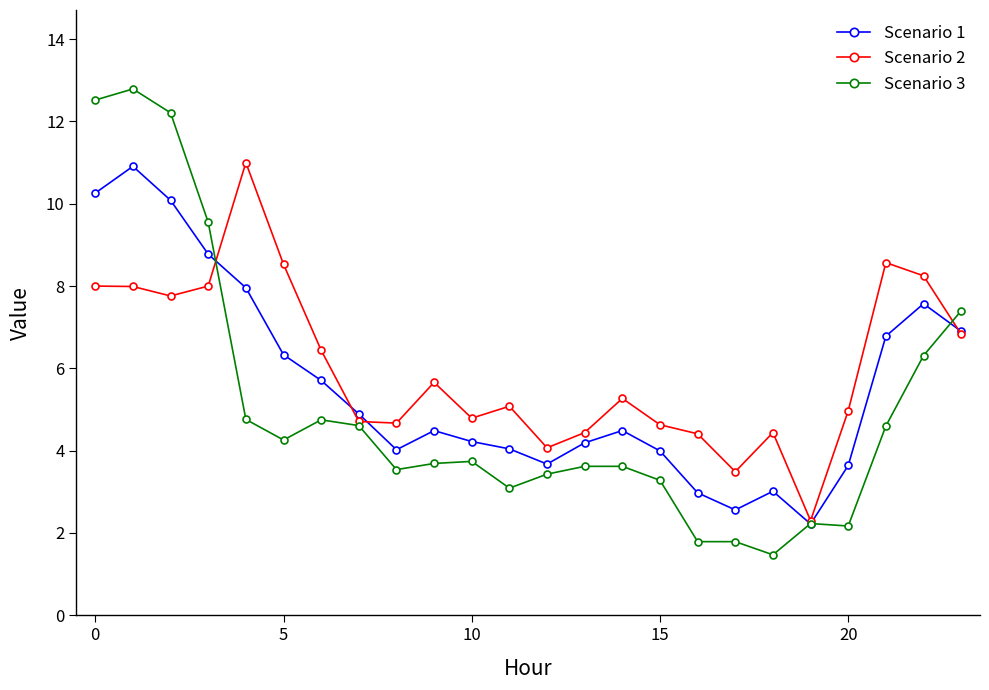

Which series has the largest range (max minus min)?

Scenario 3